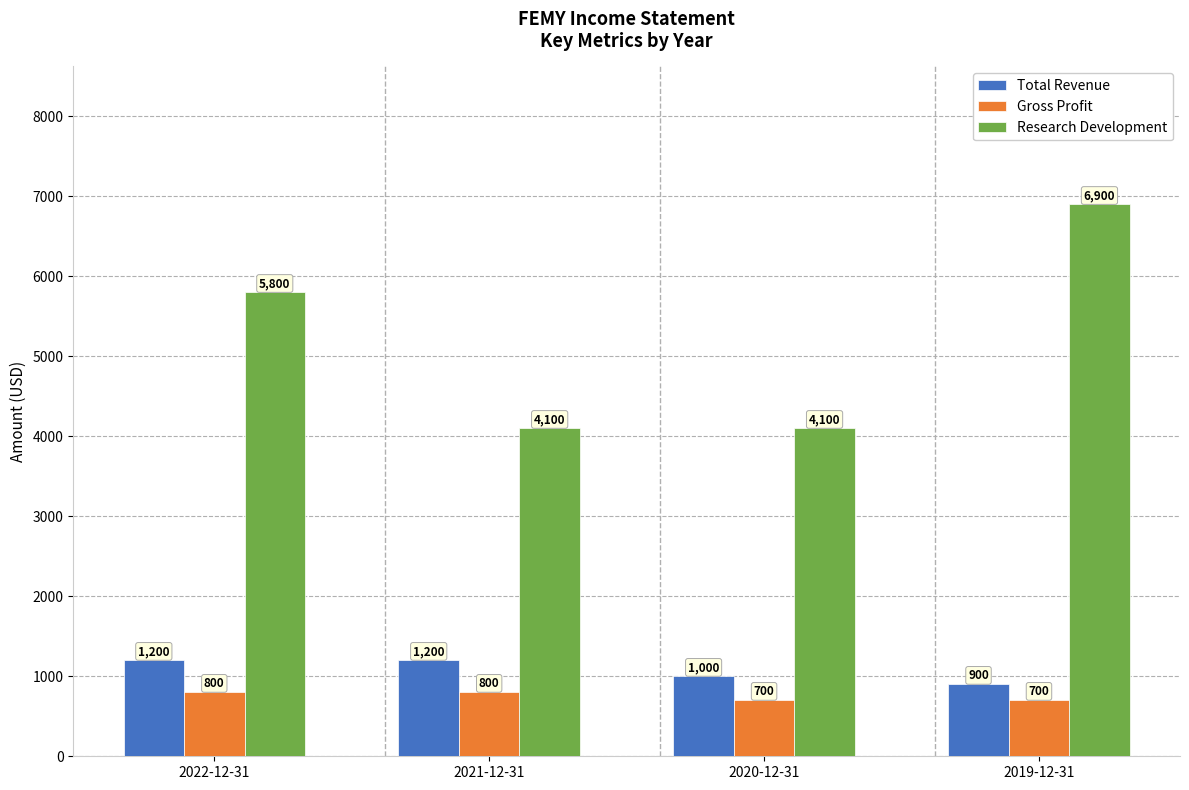

What is the difference between the second highest and minimum values in the Gross Profit series?

100